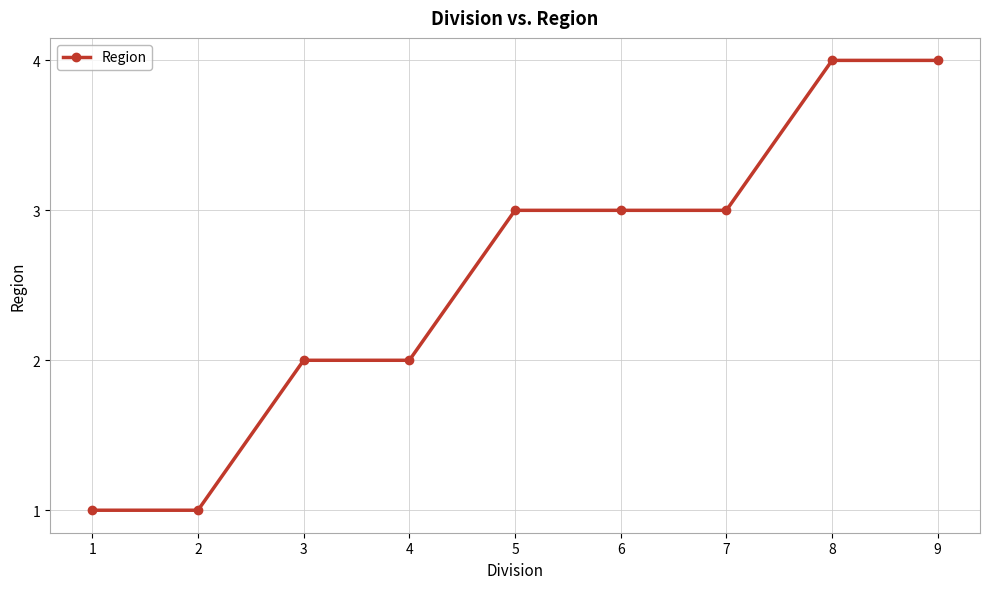

Does the chart display data point markers on the line(s)?

Yes